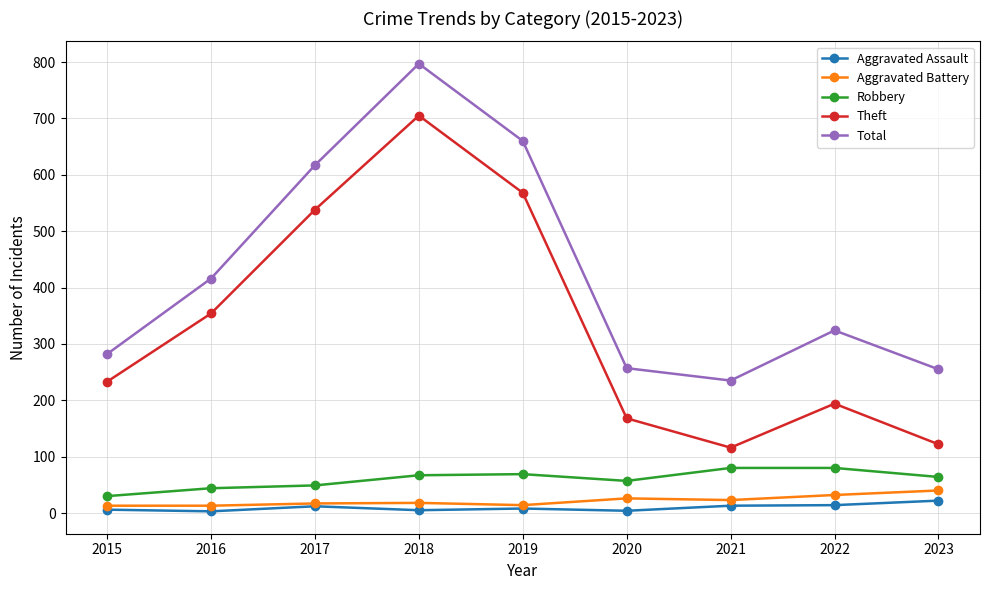

What is the sum of the Robbery values at 2023 and 2021?

144